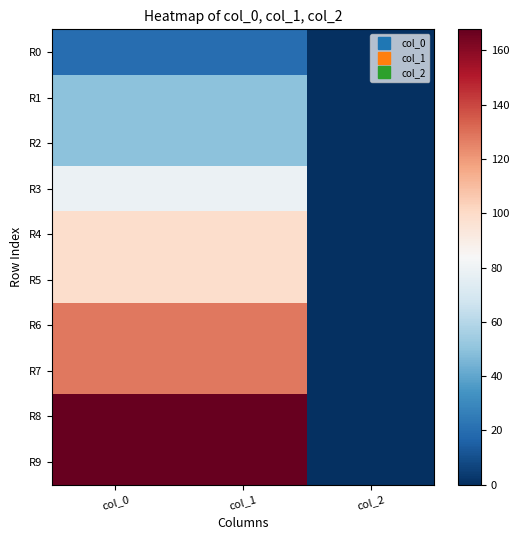

Reading right to left, transcribe all the data shown in this chart.

R0: col_2=0.0	col_1=19.7	col_0=19.7
R1: col_2=0.0	col_1=49.3	col_0=49.3
R2: col_2=0.0	col_1=49.3	col_0=49.3
R3: col_2=0.0	col_1=79.0	col_0=79.0
R4: col_2=0.0	col_1=98.7	col_0=98.7
R5: col_2=0.0	col_1=98.7	col_0=98.7
R6: col_2=0.0	col_1=128.3	col_0=128.3
R7: col_2=0.0	col_1=128.3	col_0=128.3
R8: col_2=0.0	col_1=167.8	col_0=167.8
R9: col_2=0.0	col_1=167.8	col_0=167.8